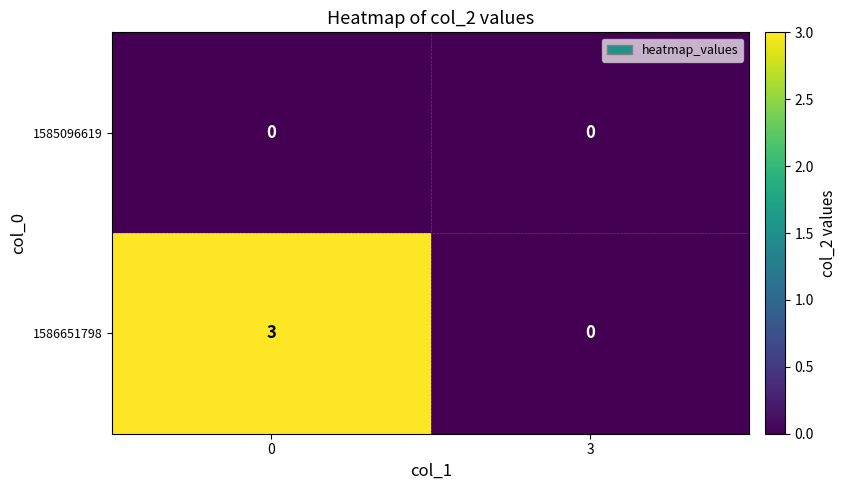

Reading left to right, list all the values displayed in this chart.

1585096619: 0=0	3=0
1586651798: 0=3	3=0